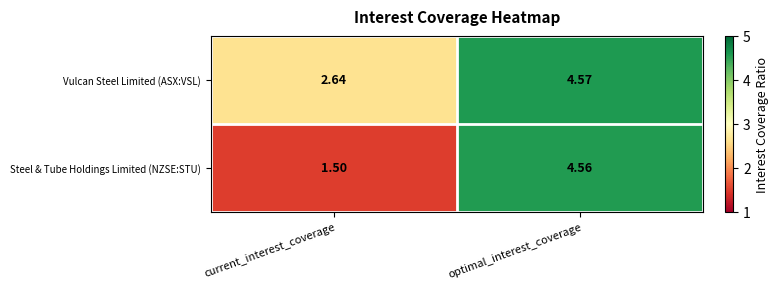

Rank the series by their maximum value, from lowest to highest.

Steel & Tube Holdings Limited (NZSE:STU), Vulcan Steel Limited (ASX:VSL)